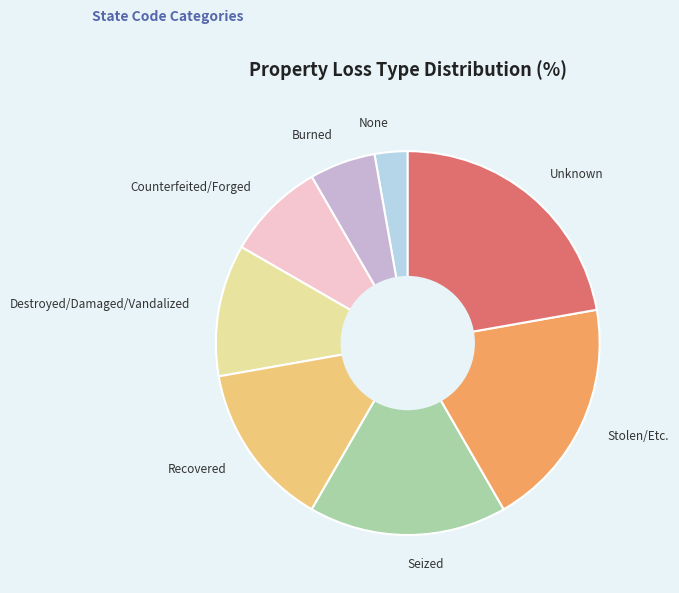

Count the number of slices in the pie.

8